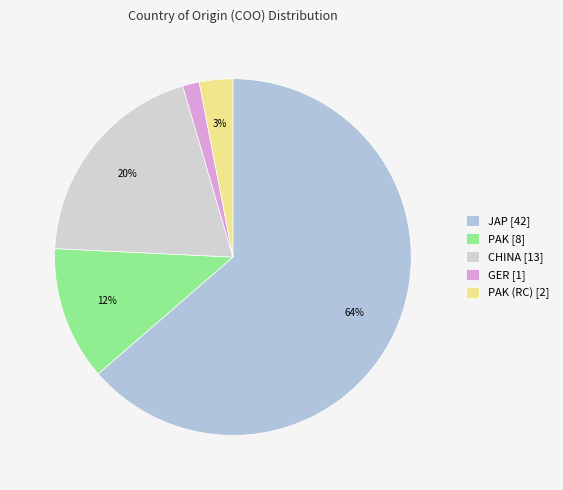

What is the largest slice in the pie chart?

JAP [42]